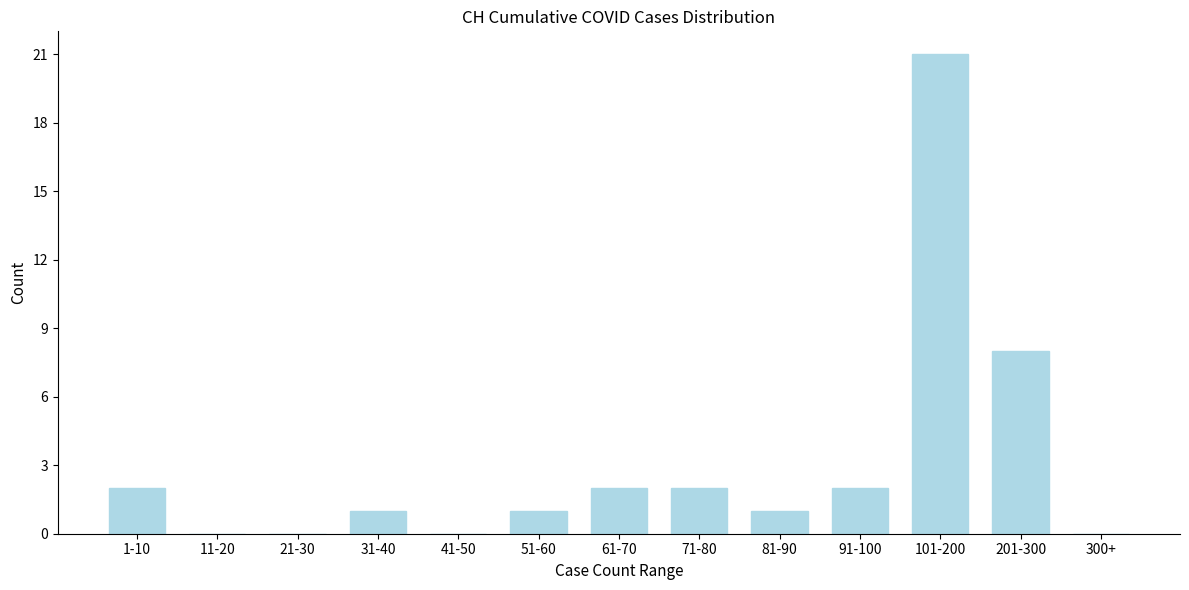

Reading left to right, transcribe all the data shown in this chart.

1-10=2	11-20=0	21-30=0	31-40=1	41-50=0	51-60=1	61-70=2	71-80=2	81-90=1	91-100=2	101-200=21	201-300=8	300+=0